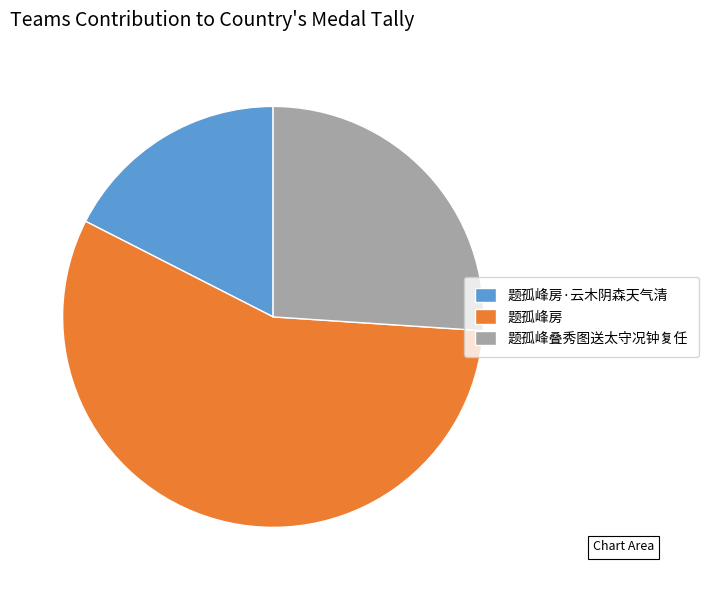

Is the sum of 题孤峰房·云木阴森天气清 and 题孤峰房 greater than half?

Yes